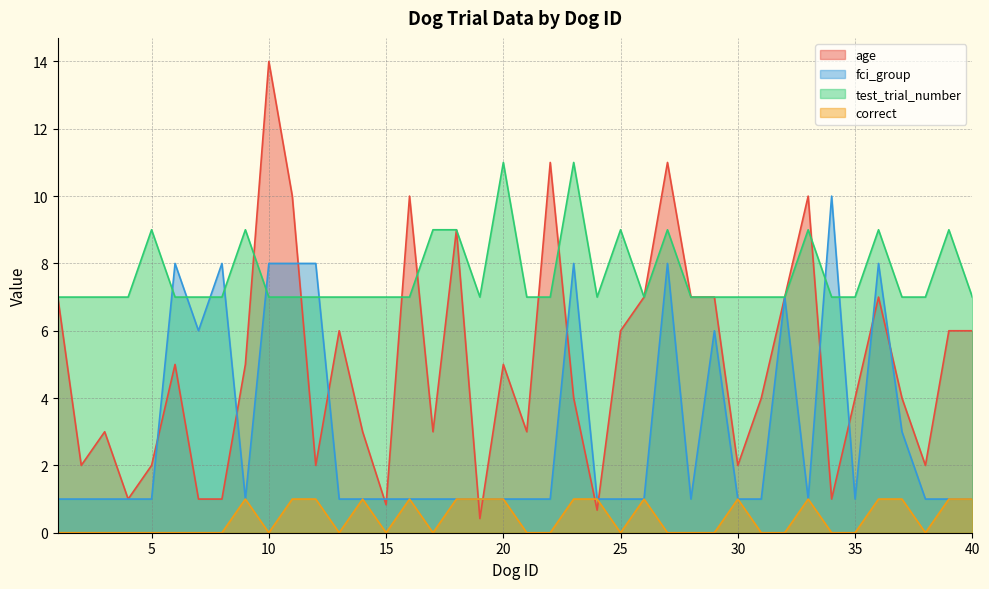

Is the value of correct at 26 greater than the value of age at 3?

No